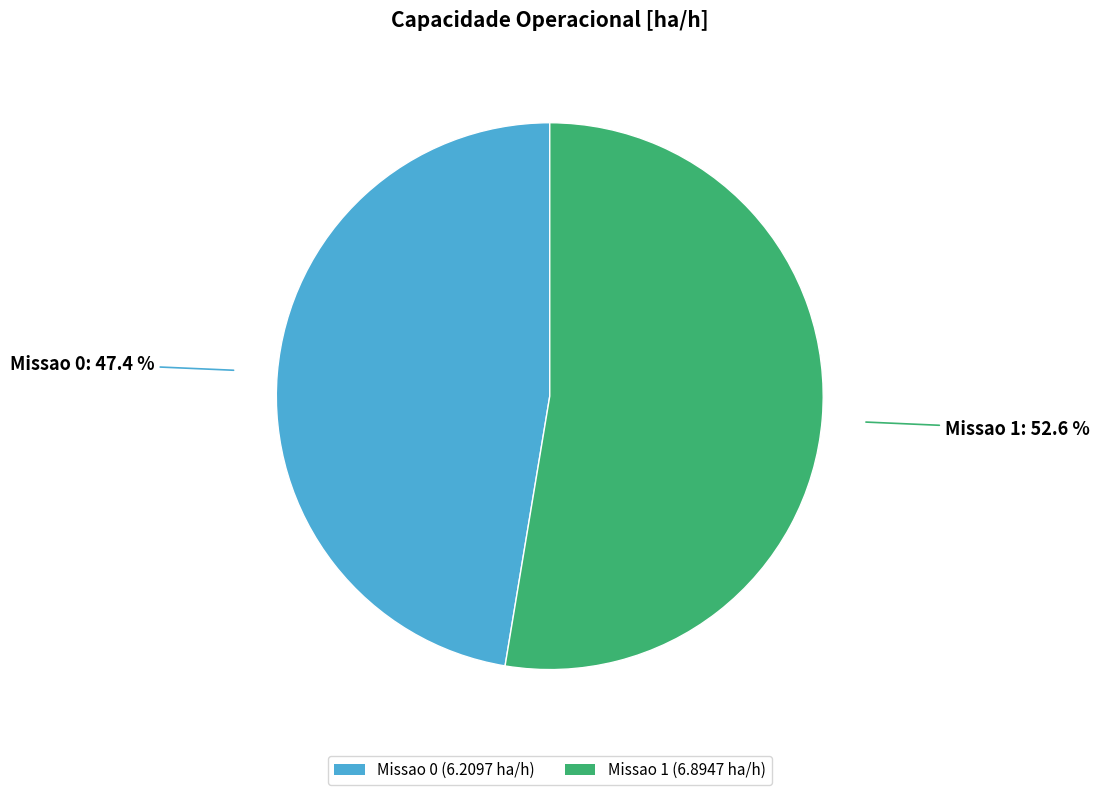

Is it true that Missao 1 is 53% of the pie?

True